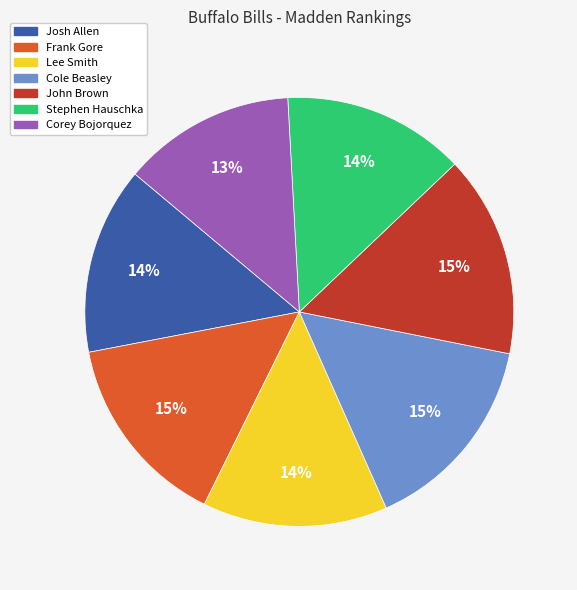

Combined, do Lee Smith and Corey Bojorquez account for over 50%?

No